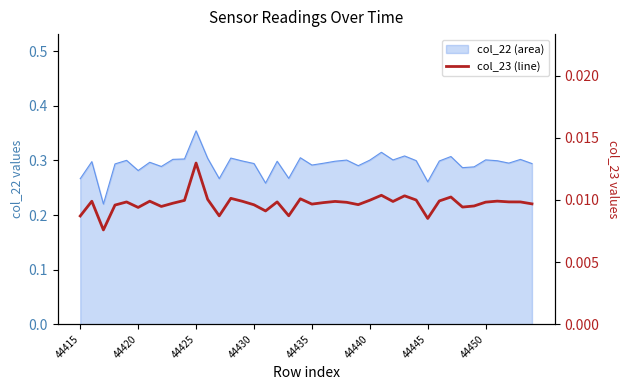

Count the values in the range 0 to 1.

40